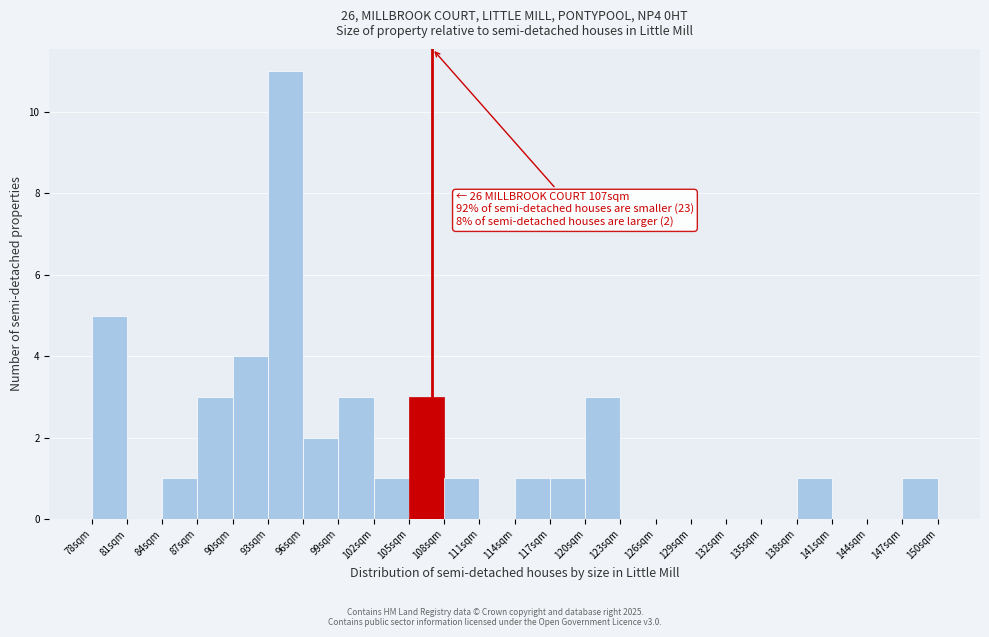

Over which range of the x-axis is the bar tallest?

93 to 96